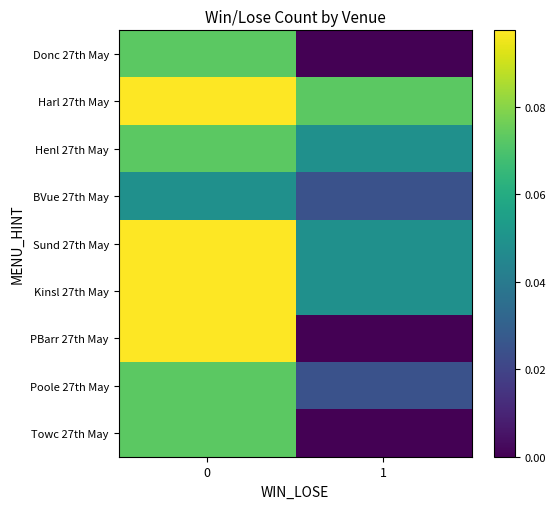

How many data points does each series have?

2